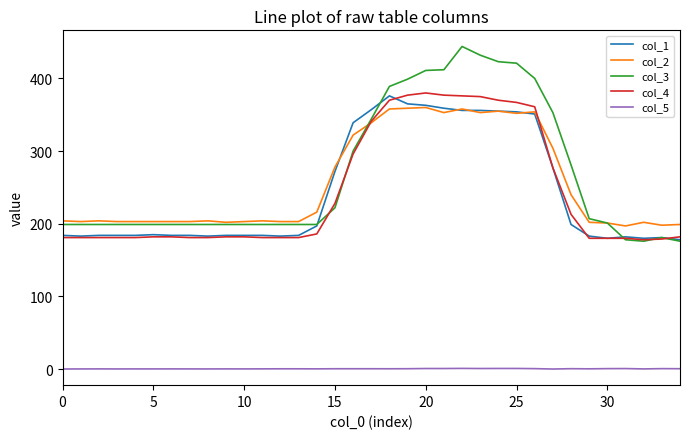

What is the lowest value of the col_2 series?

197.0